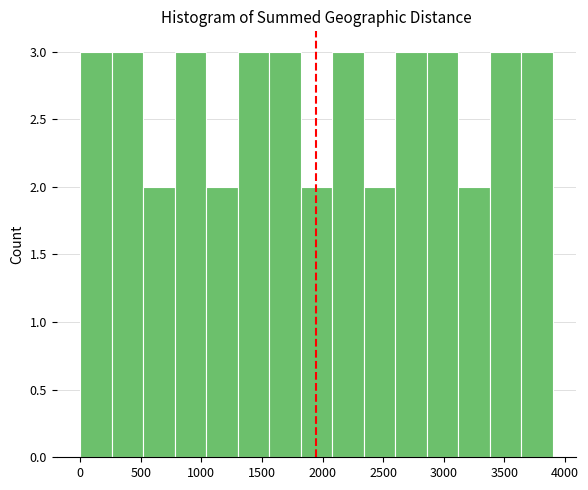

Reading left to right, transcribe this chart: for each bar, give the range it covers on the x-axis and its height. Neither the bar edges nor the heights are printed on the chart, so give them approximately, as read against the axes.

0 to 260: 3
260 to 520: 3
520 to 780: 2
780 to 1040: 3
1040 to 1300: 2
1300 to 1560: 3
1560 to 1820: 3
1820 to 2080: 2
2080 to 2340: 3
2340 to 2600: 2
2600 to 2860: 3
2860 to 3120: 3
3120 to 3380: 2
3380 to 3640: 3
3640 to 3900: 3